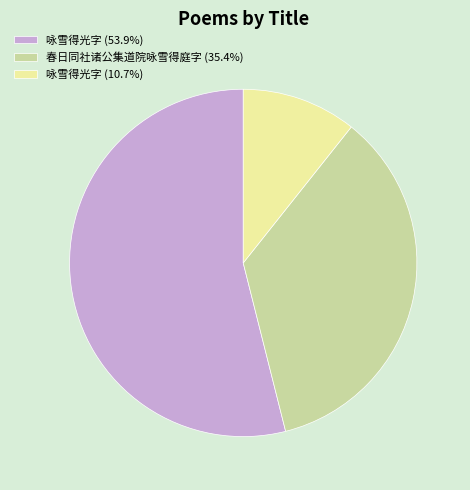

Does 咏雪得光字 (10.7%) account for over 50% of the chart?

No